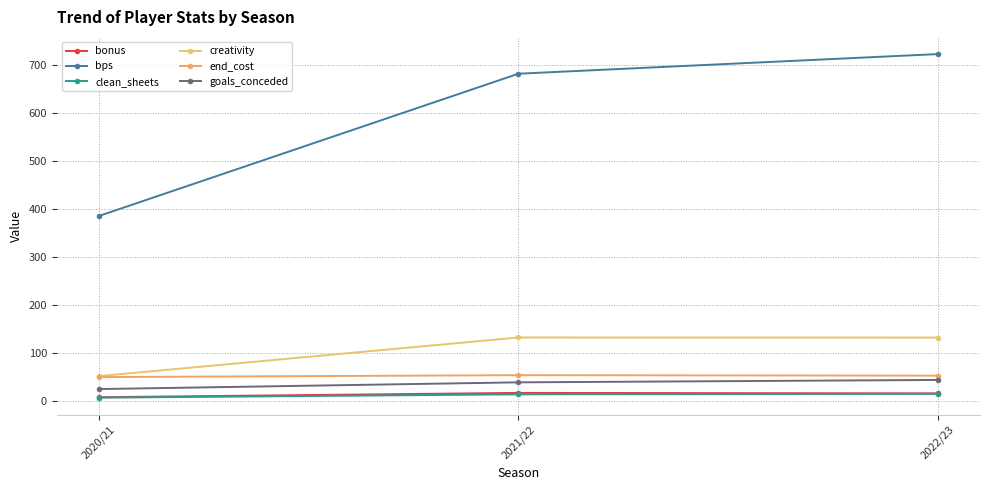

True or false: bps has a value of 118.2 at 2020/21.

False